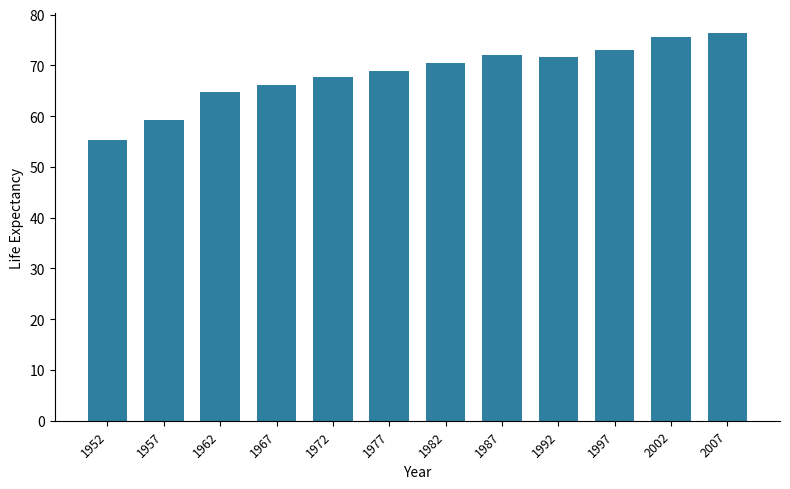

What is the difference between the maximum and minimum values?

21.2